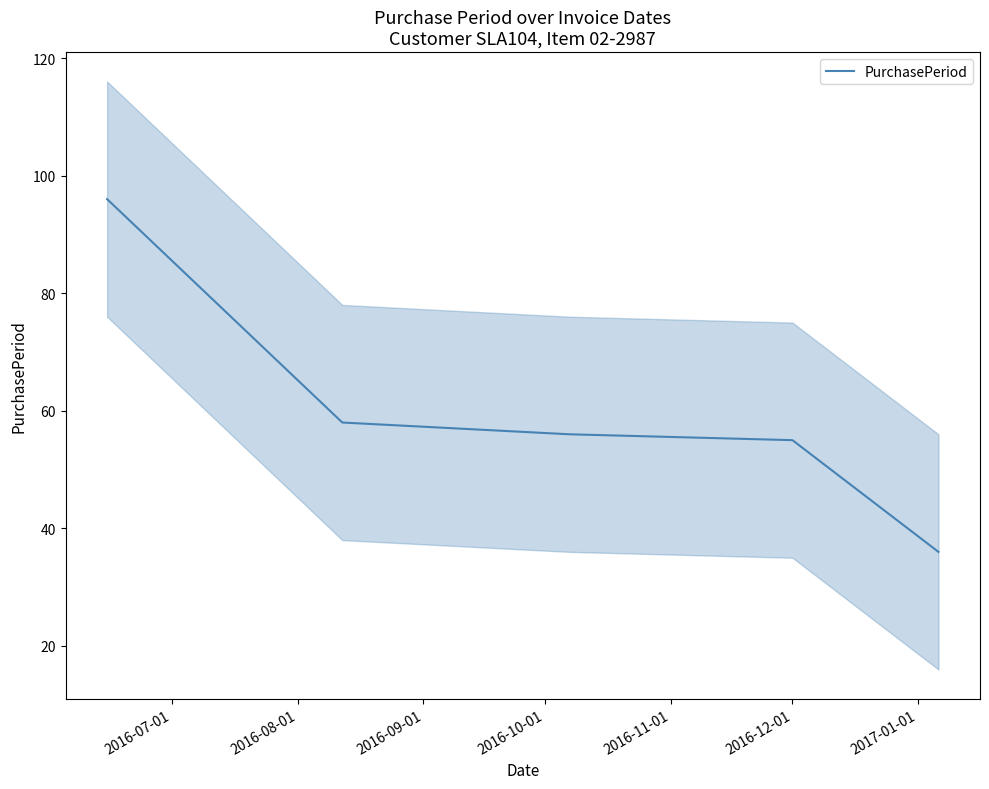

What is the highest value of the PurchasePeriod series?

96